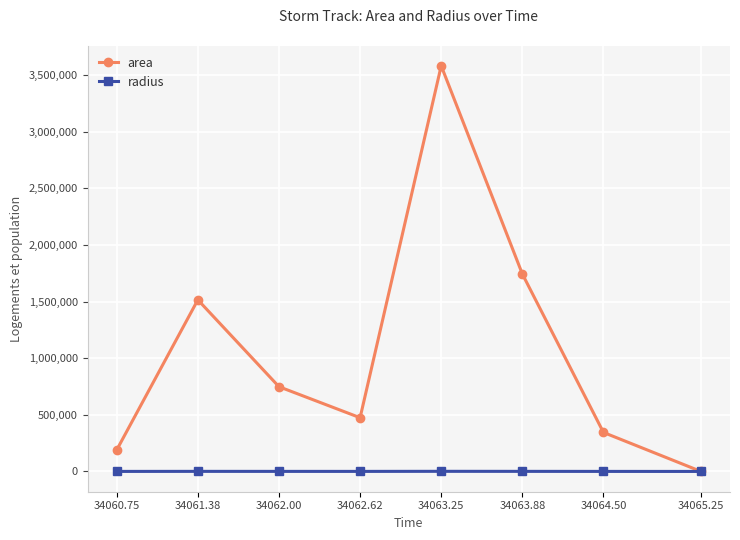

What is the difference between the maximum and second lowest values in the area series?

3391250.0